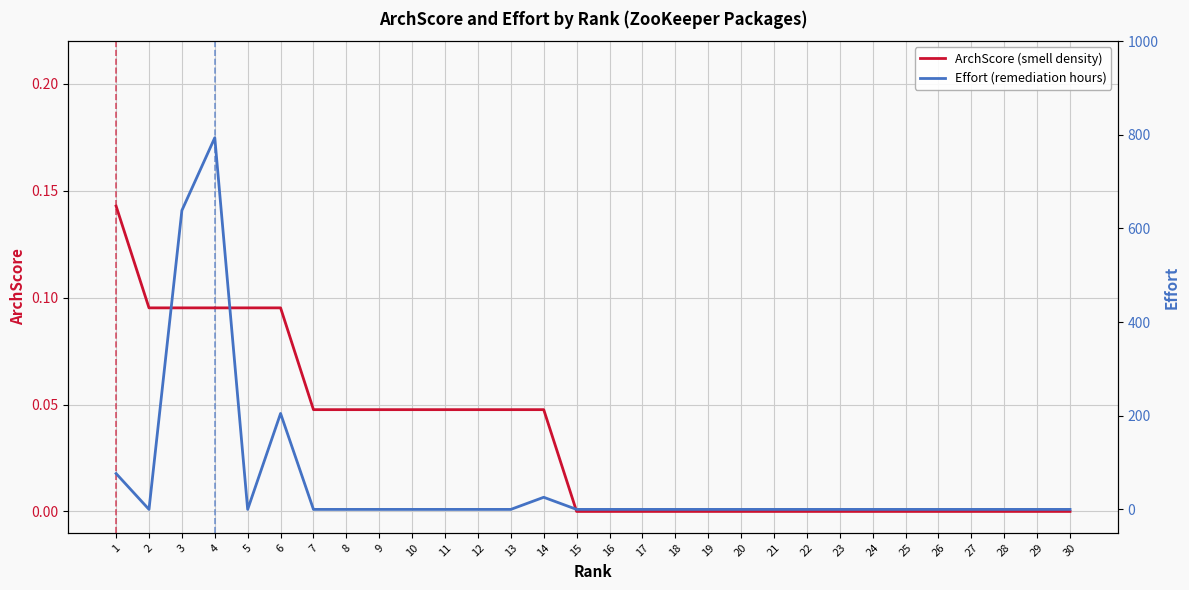

True or false: ArchScore (smell density) has more than 1 points higher than both neighbors.

False